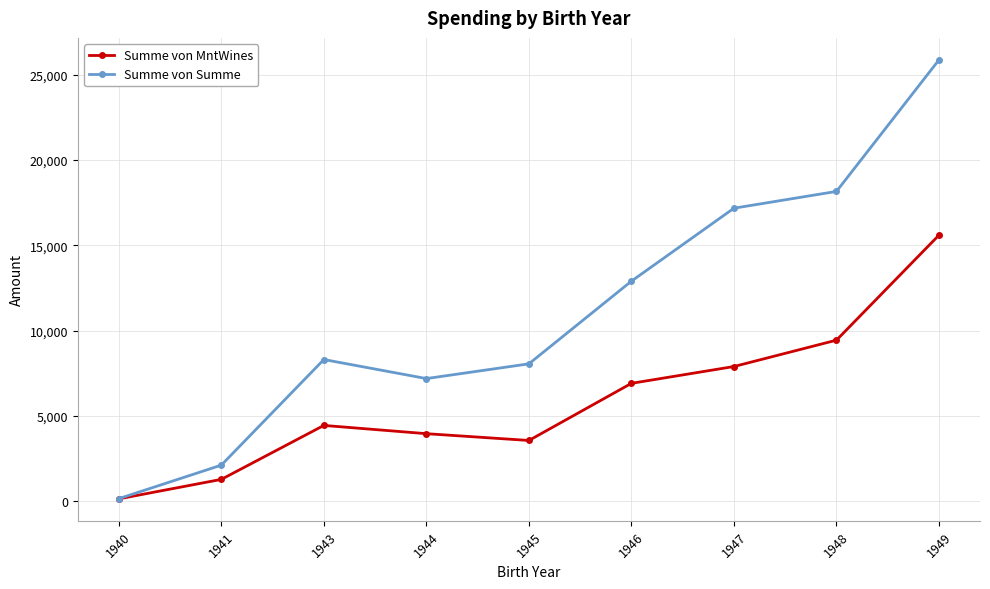

At 1946, list the series in order from largest to smallest.

Summe von Summe, Summe von MntWines